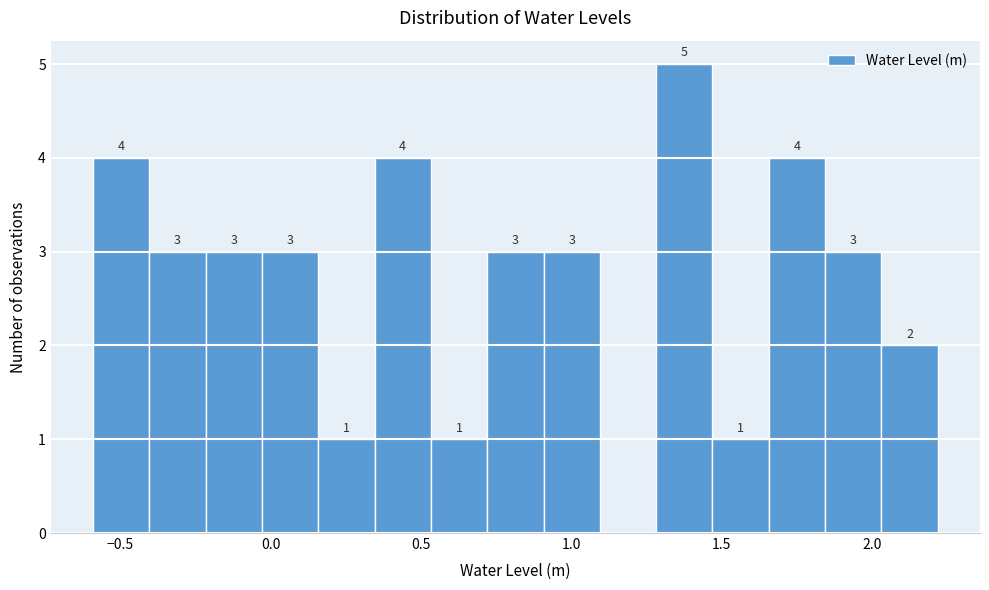

Around what value on the x-axis is the tallest bar? Give the approximate position of its centre, as read against the axis.

1.40